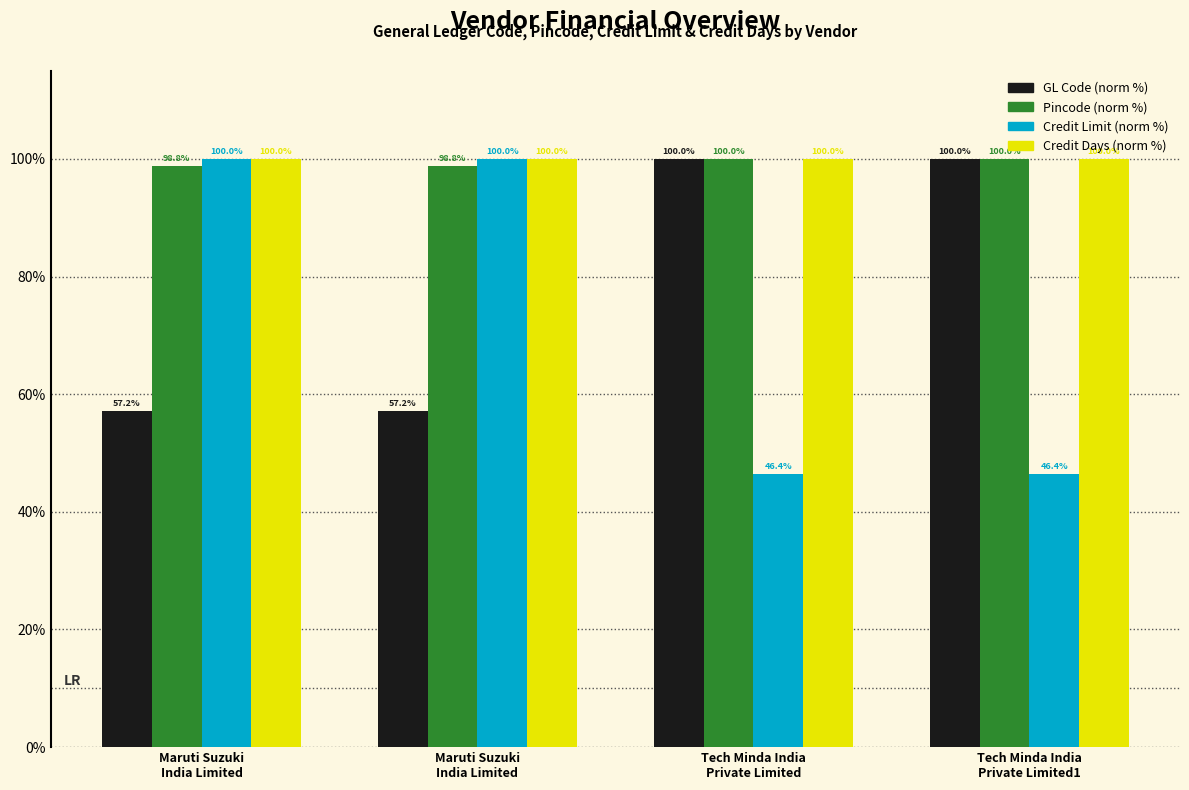

What is the label of the 4th bar from the right?

Maruti Suzuki
India Limited